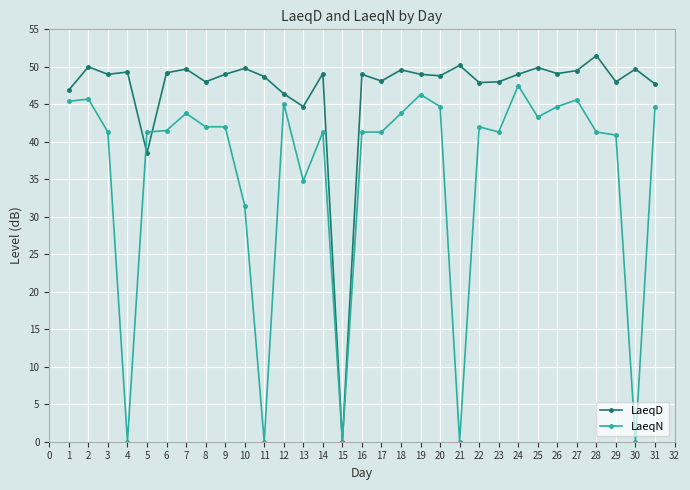

True or false: LaeqN has more than 1 points higher than both neighbors.

True